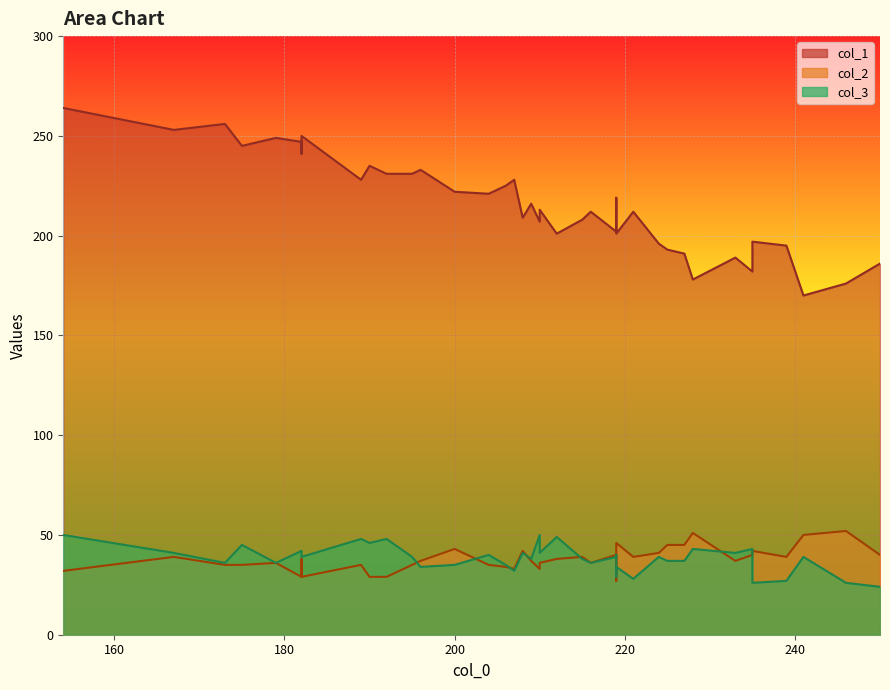

How many data points does each series have?

40